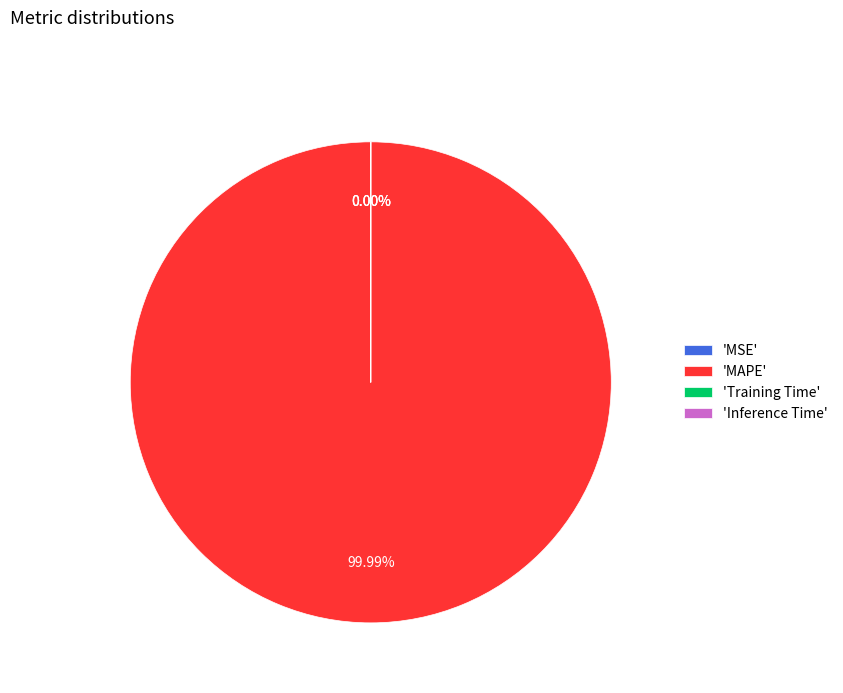

How many segments does this pie chart have?

4